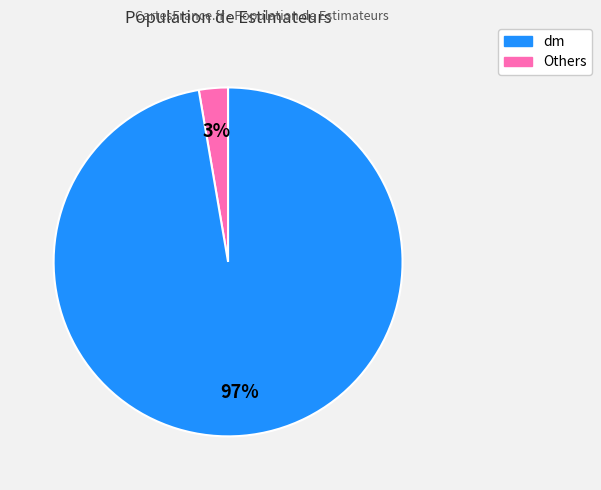

Does any single category account for the majority?

Yes